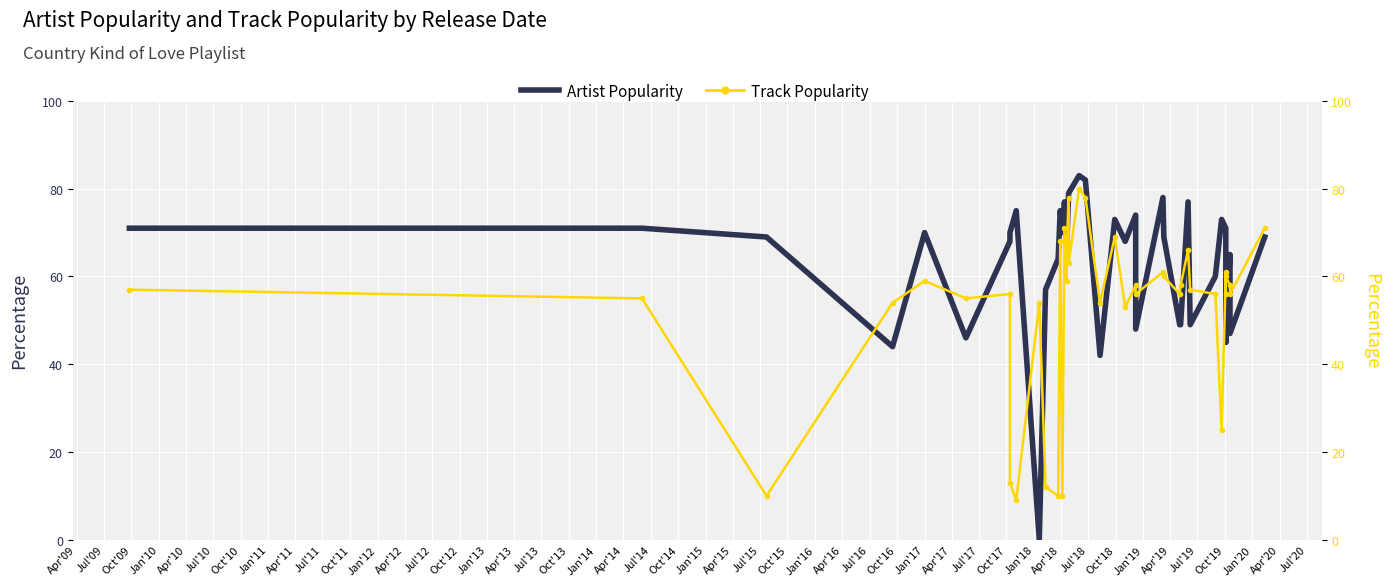

Which has a higher value, Oct'13 or Apr'12?

Oct'13